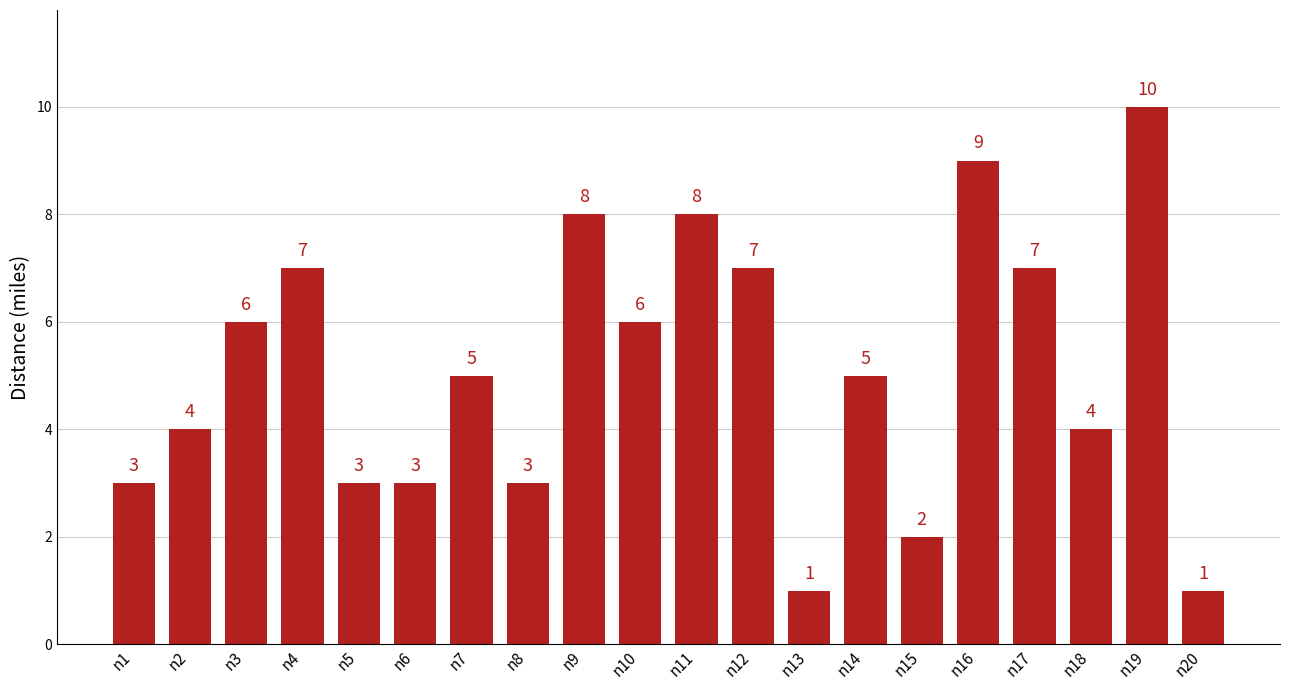

Which has a higher value, n13 or n3?

n3